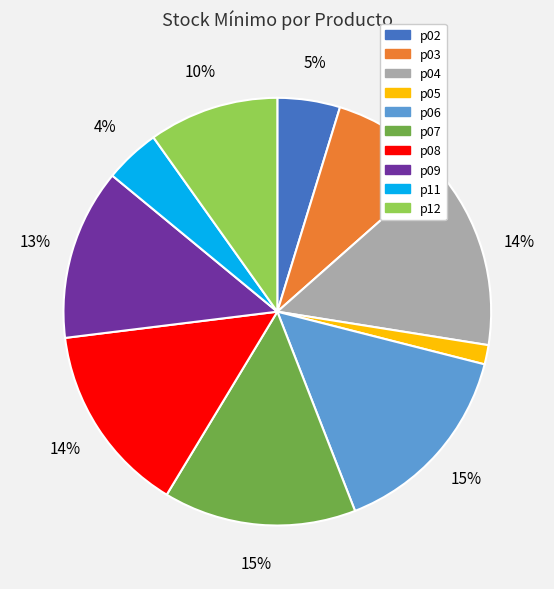

Which has a higher value, p11 or p12?

p12